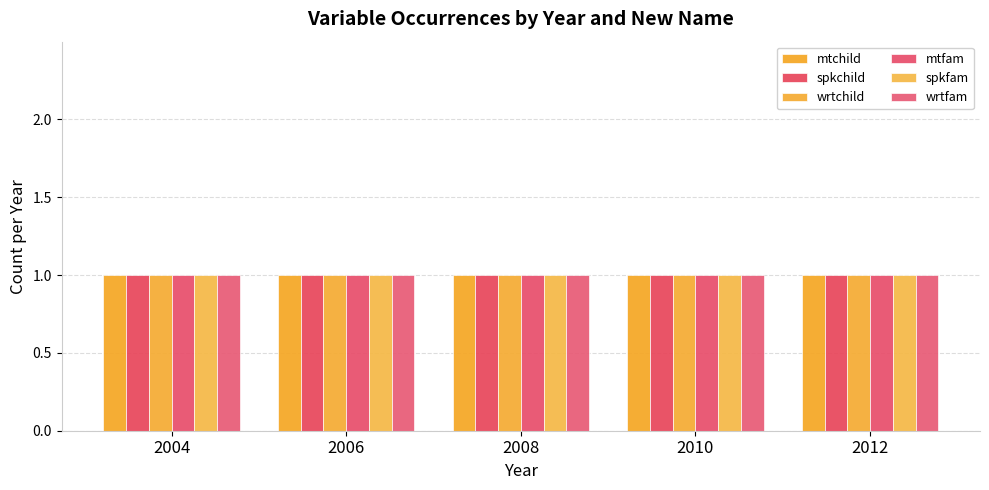

List the series in order of their peak value, highest first.

mtchild, spkchild, wrtchild, mtfam, spkfam, wrtfam